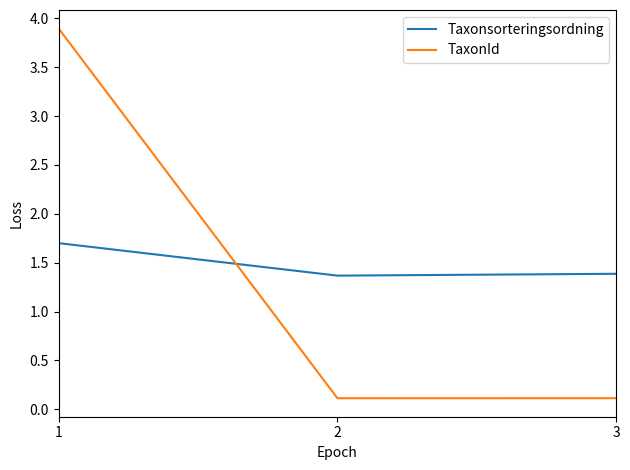

Between 1 and 3, which series saw the biggest shift?

TaxonId